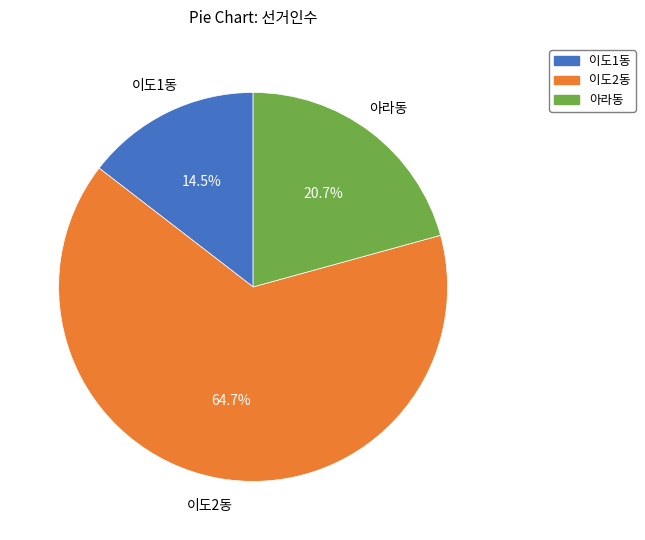

Is there a majority slice in this chart?

Yes